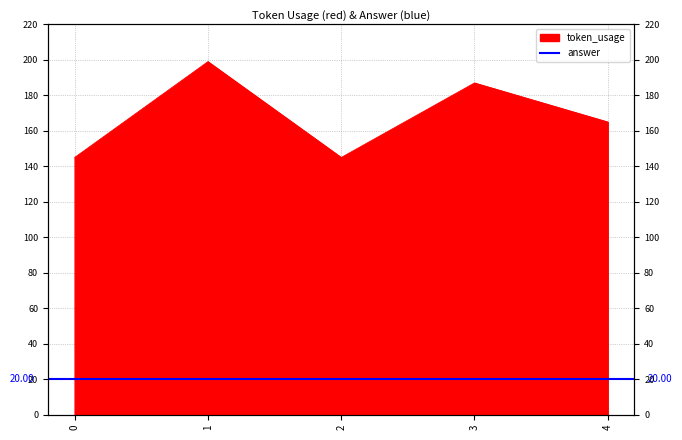

Reading left to right, list all the values displayed in this chart.

0=145	1=199	2=145	3=187	4=165